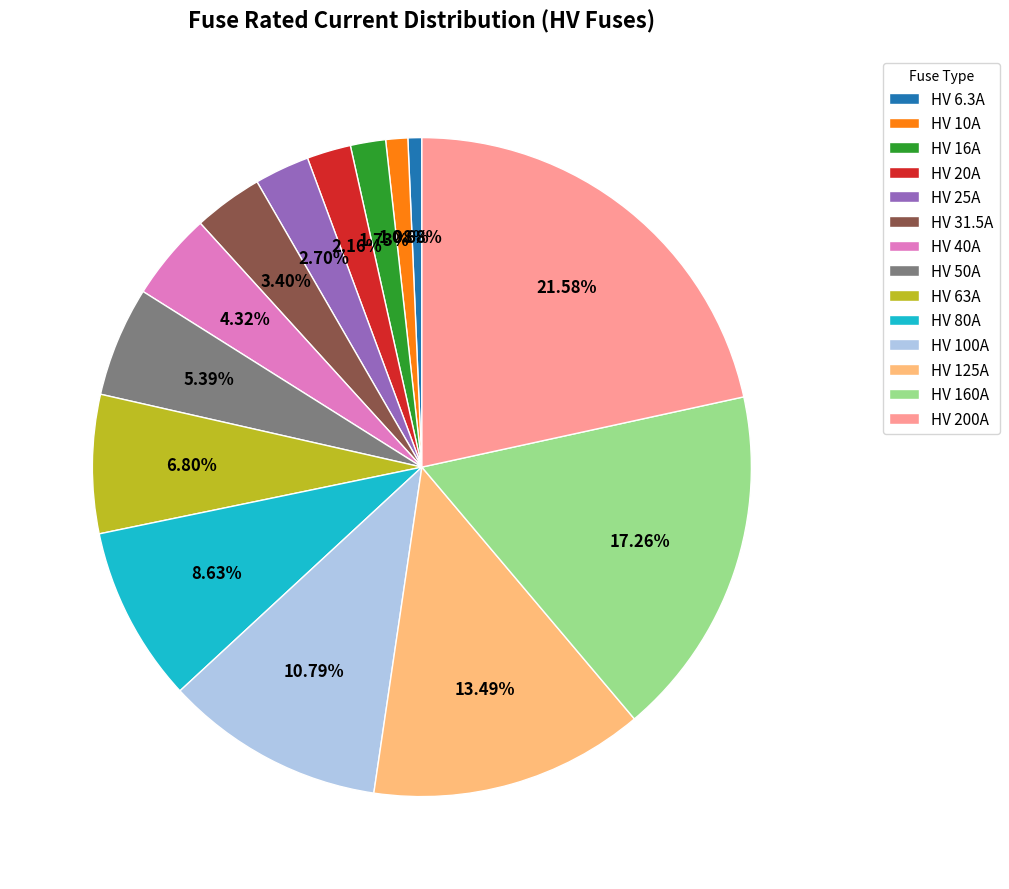

Does HV 80A represent more than half of the total?

No